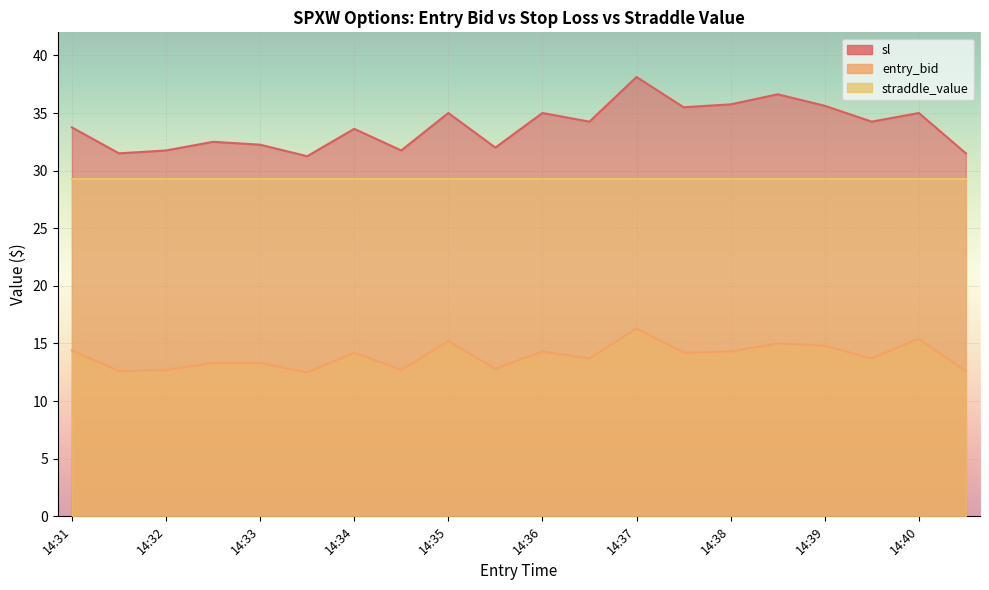

Does the chart display data point markers on the line(s)?

No